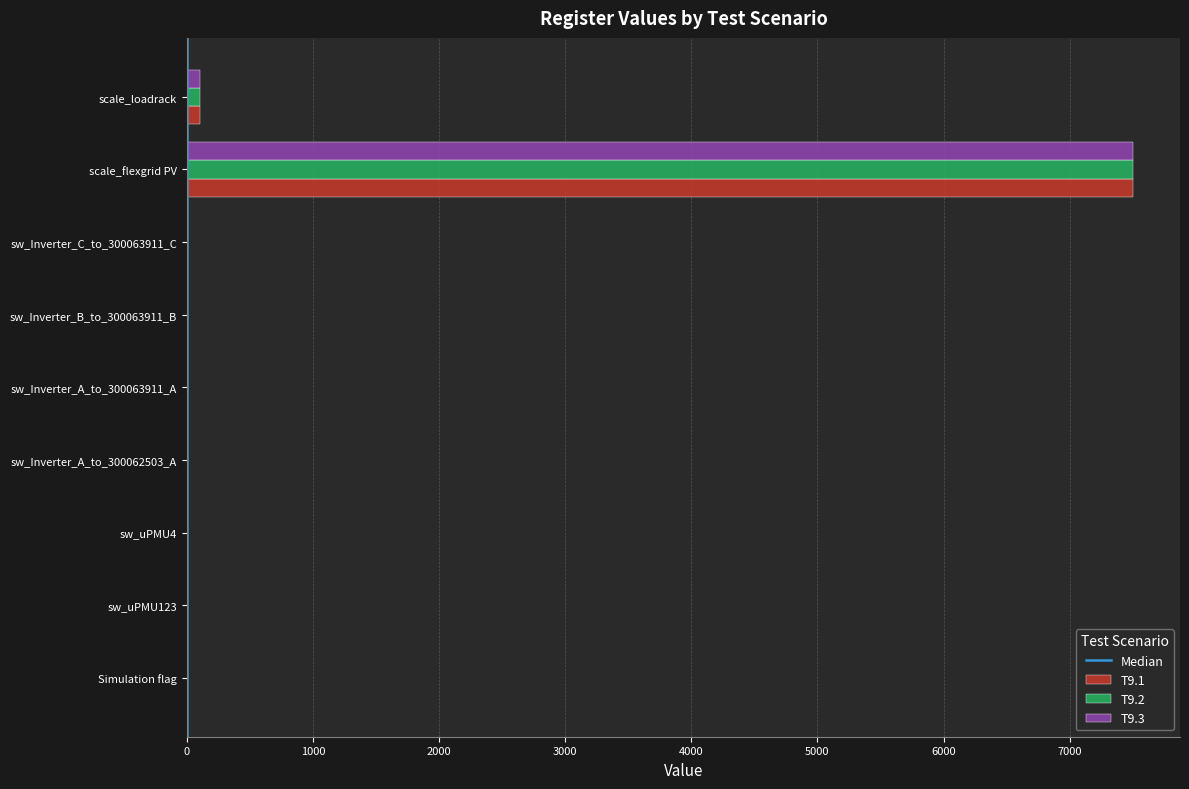

What is the sum of the T9.3 values at sw_uPMU4 and sw_Inverter_C_to_300063911_C?

1